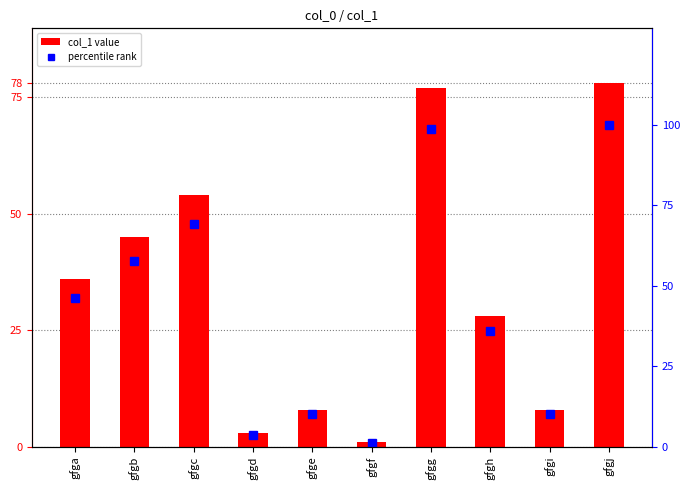

What are all the series names shown in the legend?

col_1 value, percentile rank